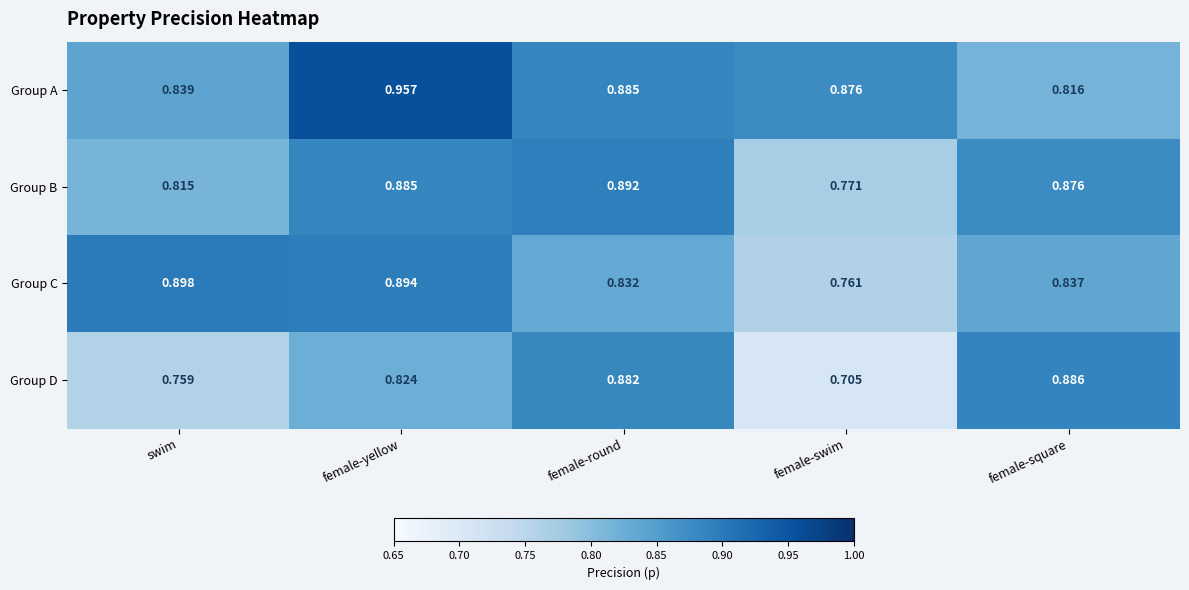

Which series has the largest range (max minus min)?

Group D